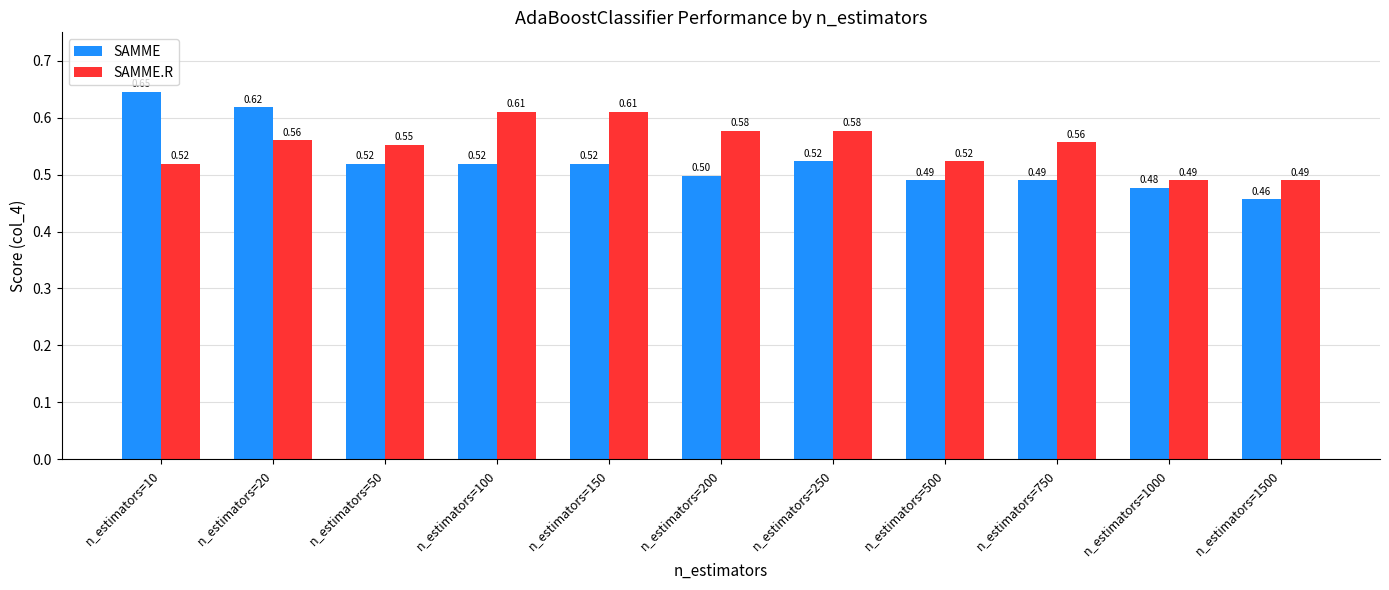

What is the total value across all series at n_estimators=200?

1.1